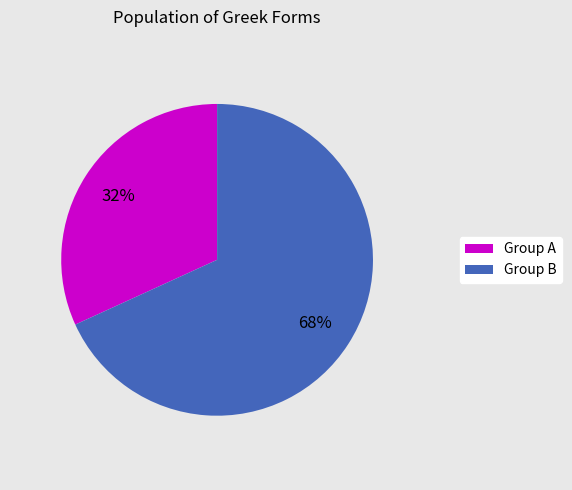

To the nearest percent, what is the difference between the largest and smallest slice percentages?

36%